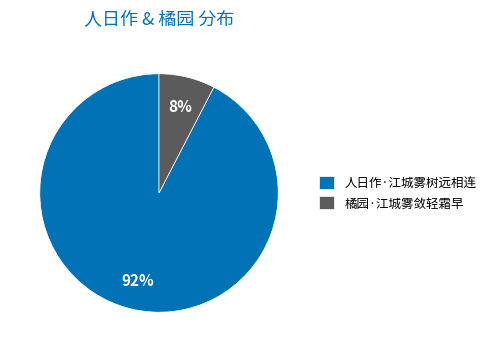

To the nearest percent, what portion does 橘园·江城雾敛轻霜早 represent?

8%